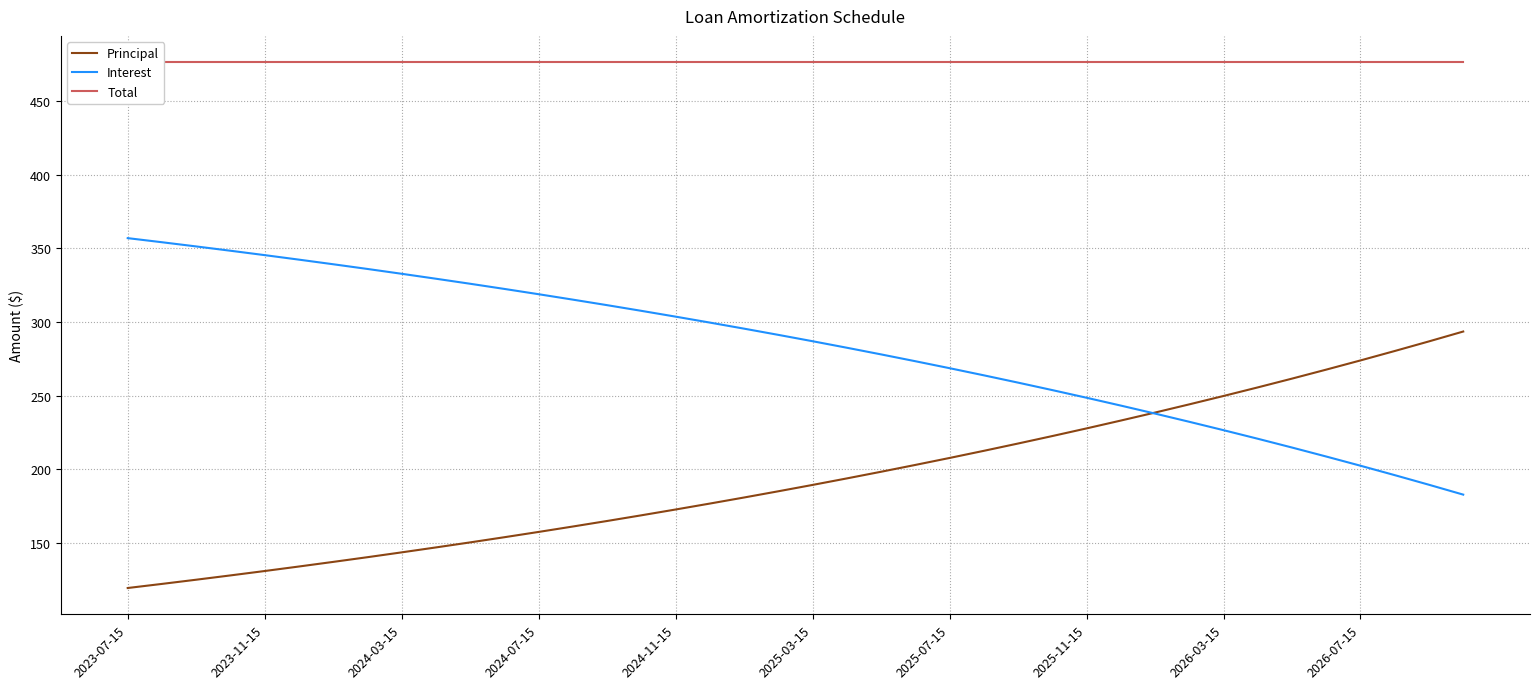

At which label does Principal reach its minimum?

2023-07-15